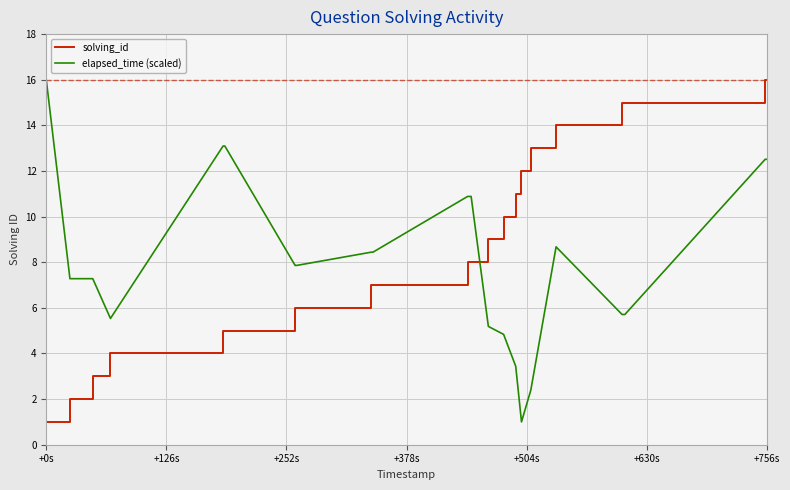

What is the difference between the maximum and minimum values in the elapsed_time (scaled) series?

15.0